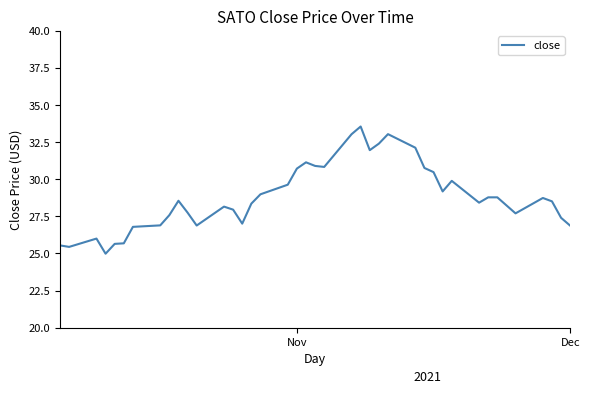

What is the greatest value displayed?

33.6